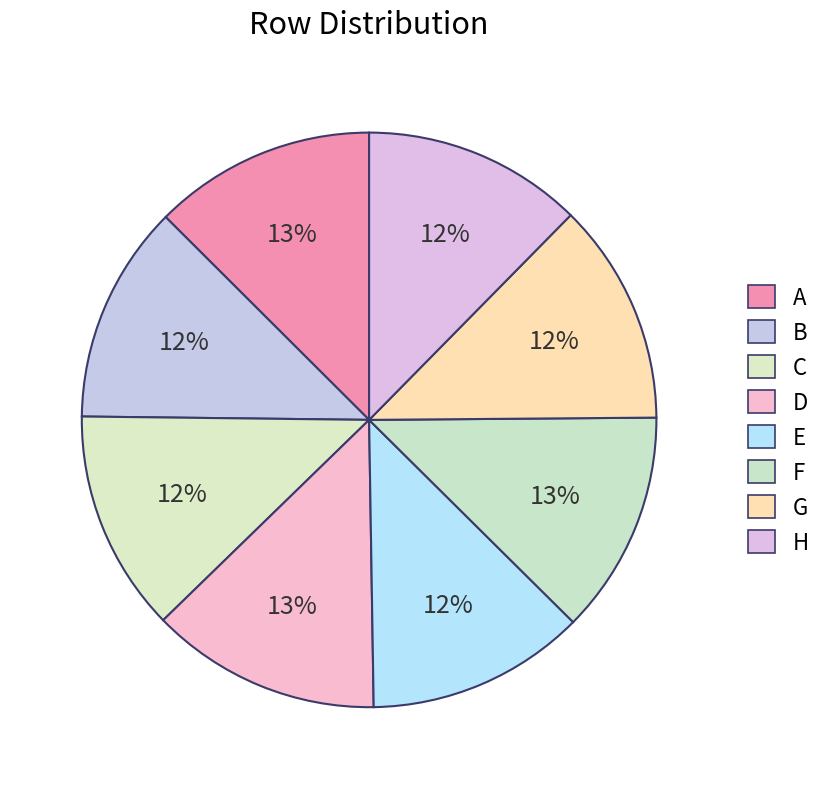

True or false: B accounts for 12% of the total.

True